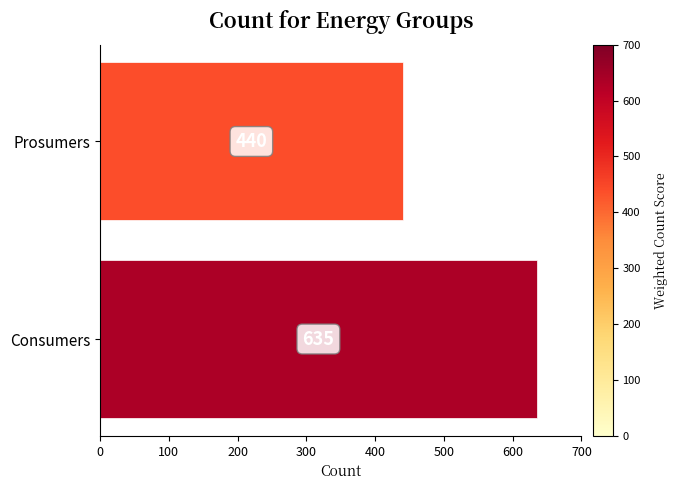

What is the change in value from Consumers to Prosumers?

-195